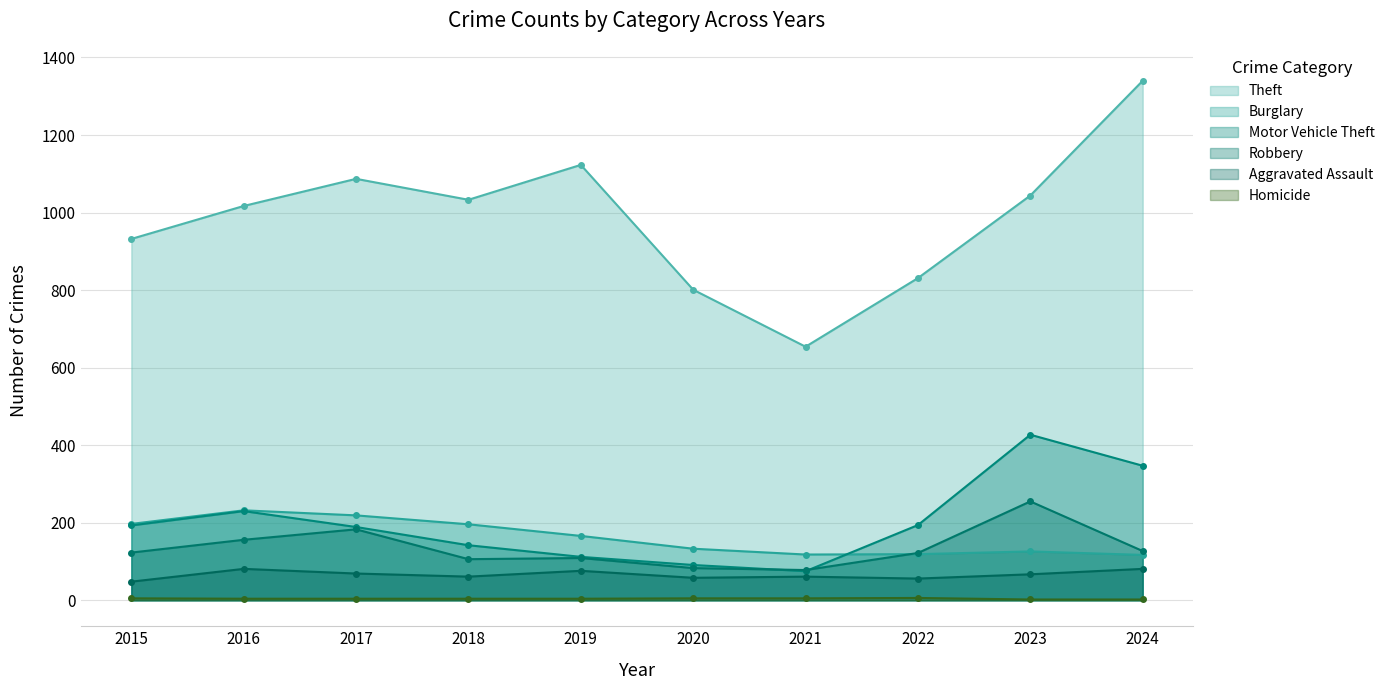

What is the spread (max minus min) of values at 2017?

1083